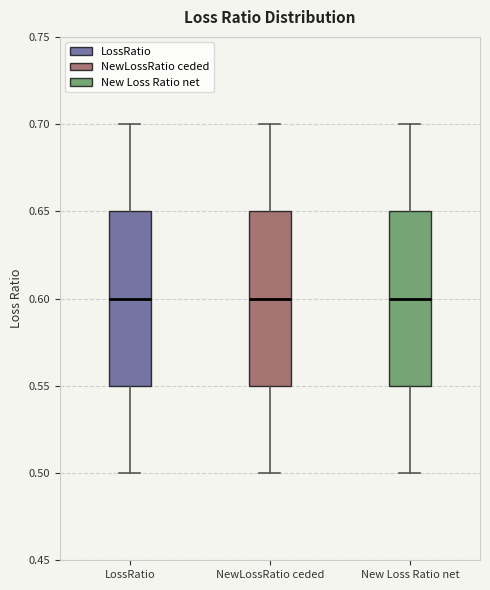

Reading left to right, transcribe this box plot: for each box, give where its median line is, the range the box spans, and where its two whiskers end, as read against the y-axis. The values are not printed on the chart, so give them approximately, as read against the axis.

LossRatio: median 0.60, box 0.55 to 0.65, whiskers 0.50 to 0.70
NewLossRatio ceded: median 0.60, box 0.55 to 0.65, whiskers 0.50 to 0.70
New Loss Ratio net: median 0.60, box 0.55 to 0.65, whiskers 0.50 to 0.70